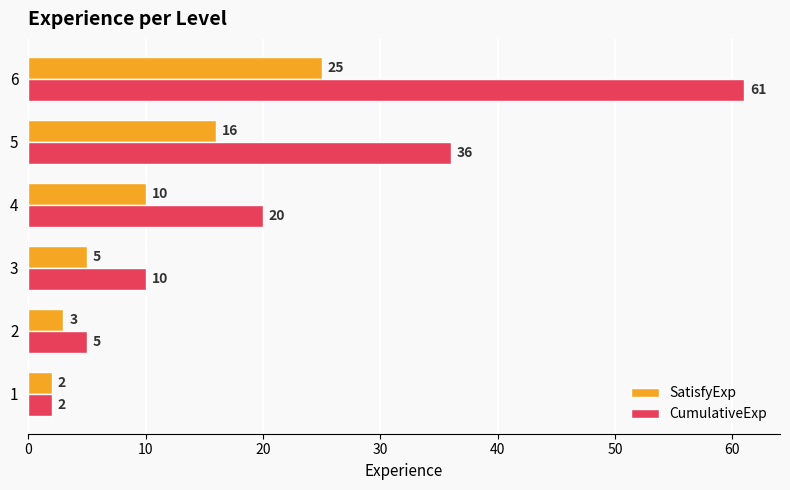

The value of CumulativeExp at 6 is 61. True or false?

True